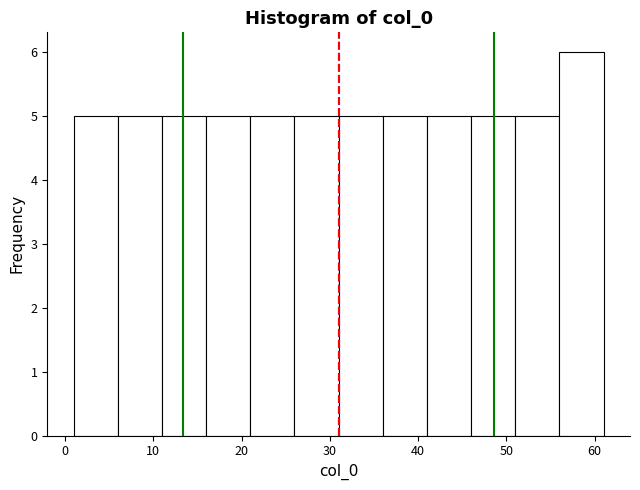

Over which range of the x-axis is the bar tallest?

56 to 61